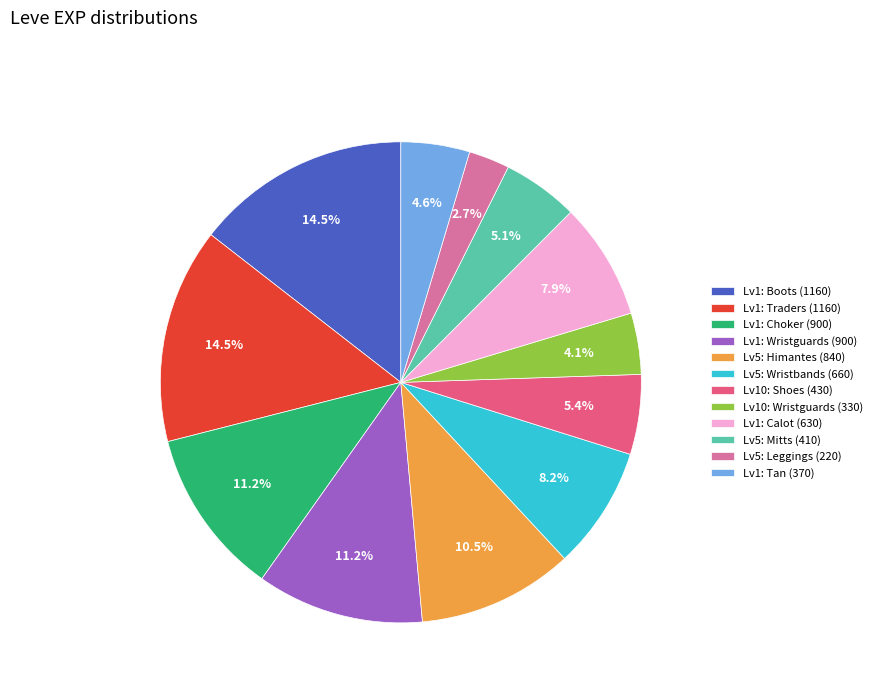

What percentage do Lv1: Boots (1160) and Lv1: Wristguards (900) together represent?

25.7%